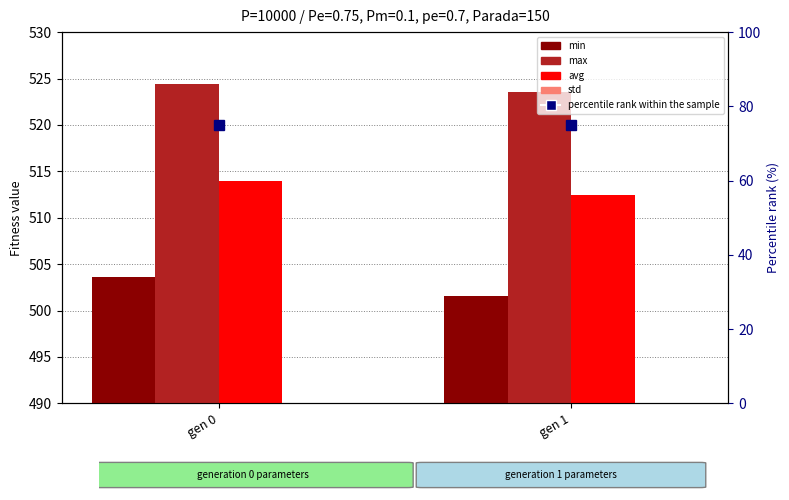

At how many categories does at least one series exceed 431?

2